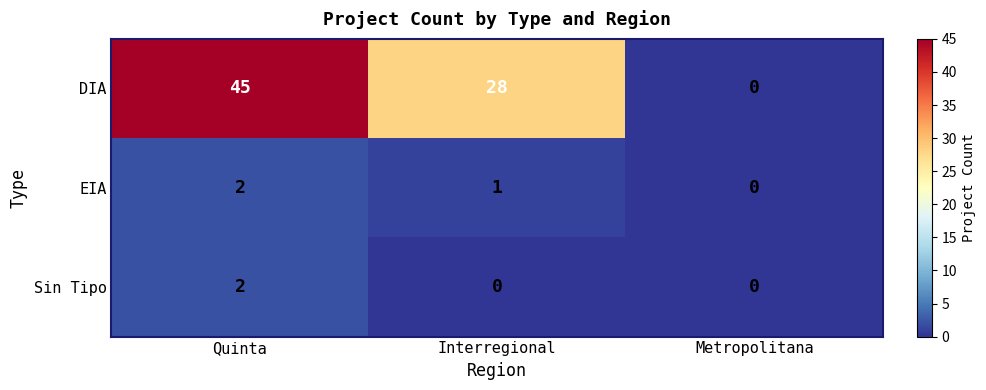

What is the greatest value displayed?

45